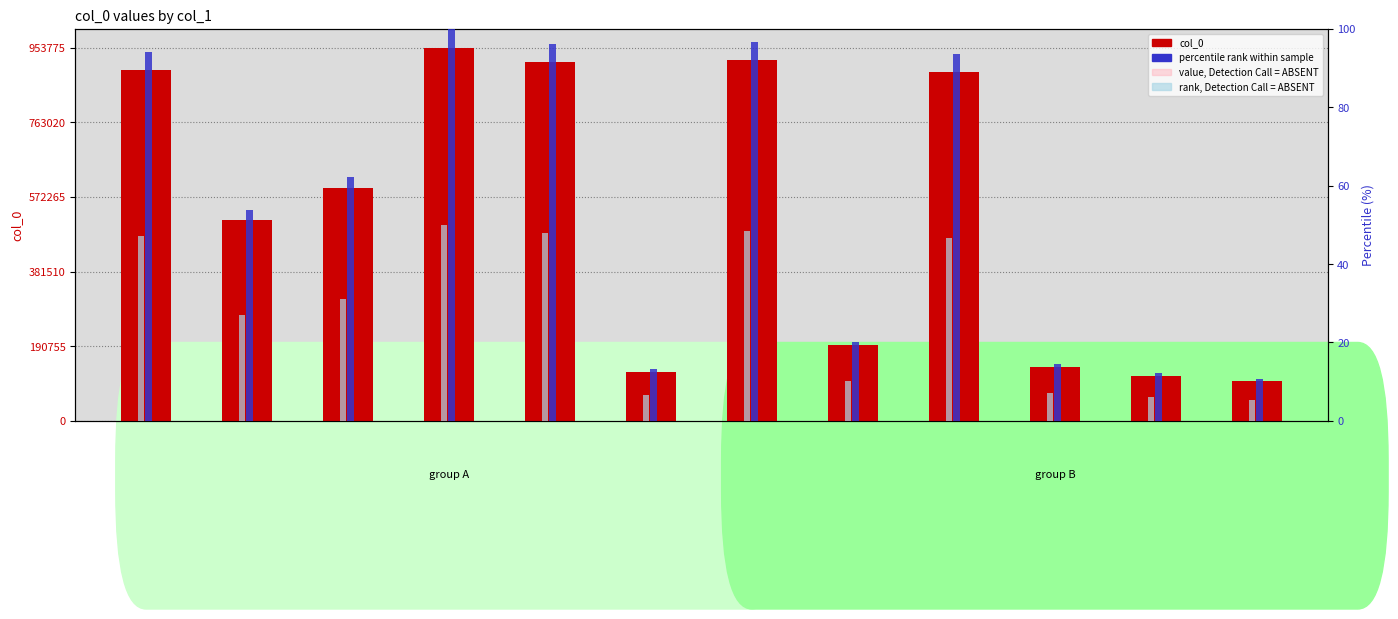

Reading right to left, extract all data points from this chart.

col_0: 送黄师是赴两浙宪=100907.0	次韵苏翰林送黄师是赴两浙=115656.0	送王学士赴两浙转运=137950.0	马比部赴两浙提刑=892161.0	姚起居赴两浙转运=192622.0	送黄师是赴两浙宪=922011.0	马比部赴两浙提刑=125467.0	姚起居赴两浙转运=916365.0	送王学士赴两浙转运=953775.0	送卢参军赴两淮转运=594039.0	题梅送朱伯承都运赴两浙=513470.0	次韵苏翰林送黄师是赴两浙=897697.0
value, Detection Call = ABSENT: 送黄师是赴两浙宪=85770.9	次韵苏翰林送黄师是赴两浙=98307.6	送王学士赴两浙转运=117257.5	马比部赴两浙提刑=758336.8	姚起居赴两浙转运=163728.7	送黄师是赴两浙宪=783709.3	马比部赴两浙提刑=106646.9	姚起居赴两浙转运=778910.2	送王学士赴两浙转运=810708.8	送卢参军赴两淮转运=504933.1	题梅送朱伯承都运赴两浙=436449.5	次韵苏翰林送黄师是赴两浙=763042.4
percentile rank within sample: 送黄师是赴两浙宪=10.6	次韵苏翰林送黄师是赴两浙=12.1	送王学士赴两浙转运=14.5	马比部赴两浙提刑=93.5	姚起居赴两浙转运=20.2	送黄师是赴两浙宪=96.7	马比部赴两浙提刑=13.2	姚起居赴两浙转运=96.1	送王学士赴两浙转运=100.0	送卢参军赴两淮转运=62.3	题梅送朱伯承都运赴两浙=53.8	次韵苏翰林送黄师是赴两浙=94.1
rank, Detection Call = ABSENT: 送黄师是赴两浙宪=5.3	次韵苏翰林送黄师是赴两浙=6.1	送王学士赴两浙转运=7.2	马比部赴两浙提刑=46.8	姚起居赴两浙转运=10.1	送黄师是赴两浙宪=48.3	马比部赴两浙提刑=6.6	姚起居赴两浙转运=48.0	送王学士赴两浙转运=50.0	送卢参军赴两淮转运=31.1	题梅送朱伯承都运赴两浙=26.9	次韵苏翰林送黄师是赴两浙=47.1